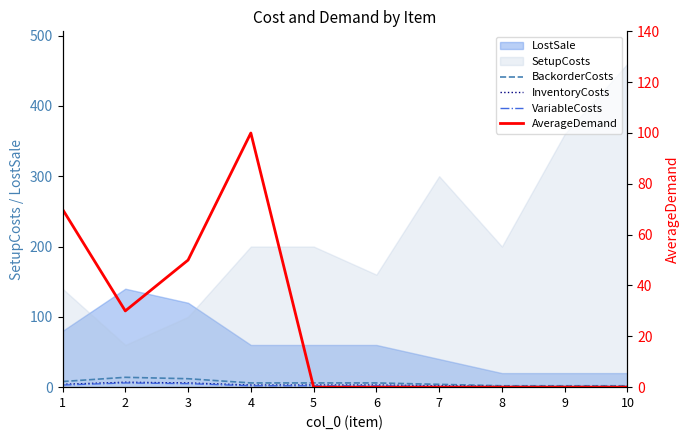

True or false: VariableCosts has more than 1 points higher than both neighbors.

False